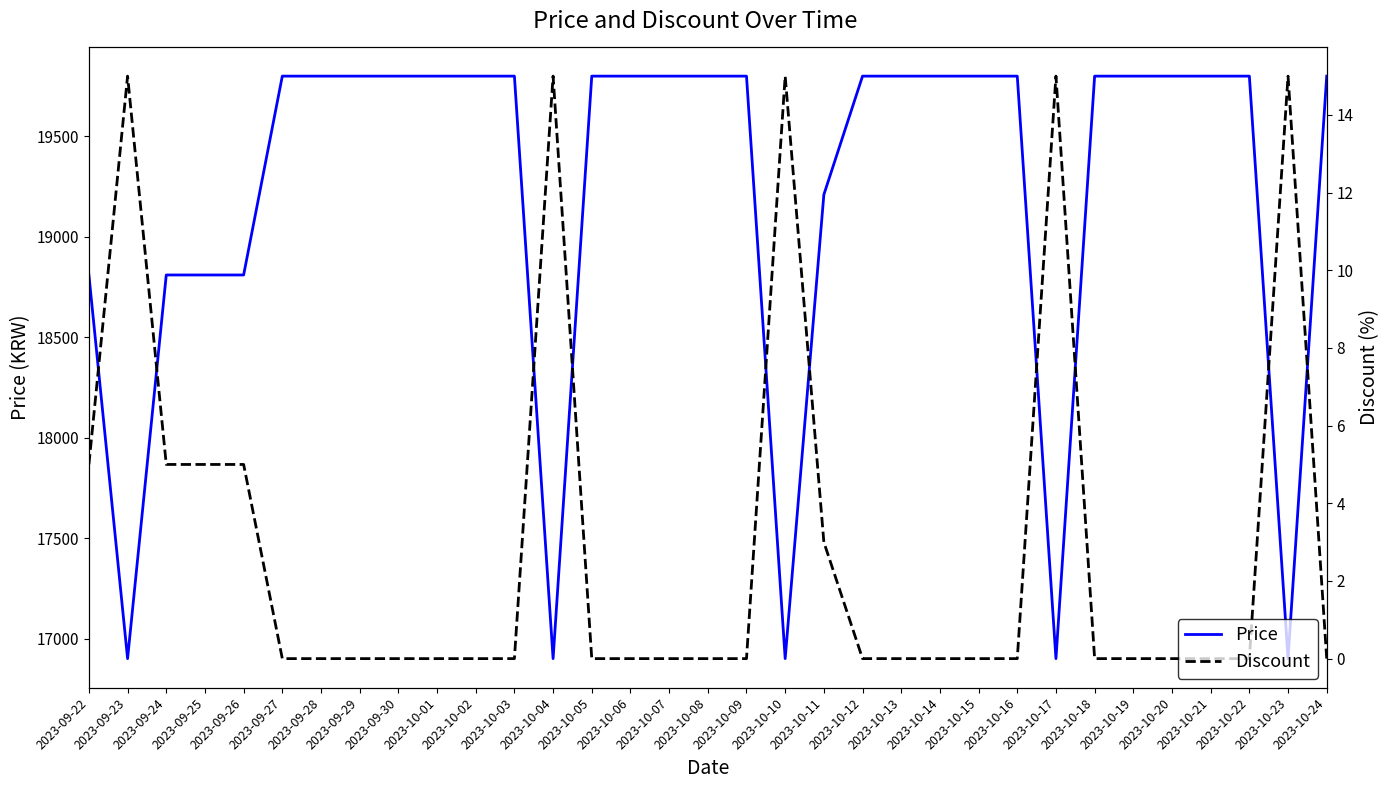

The value of Discount at 2023-10-04 is 15. True or false?

True